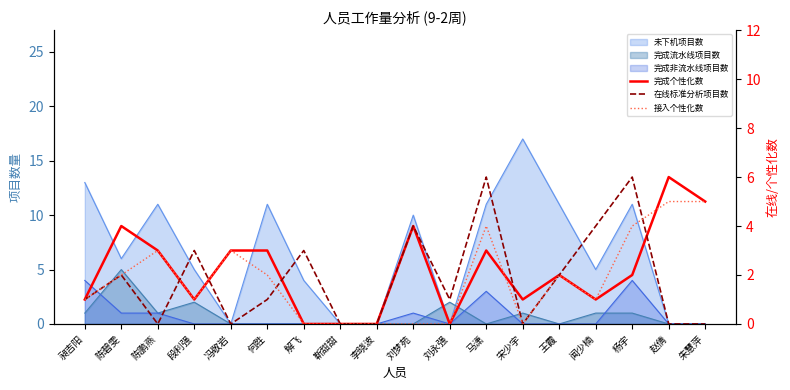

What is the sum of the 完成个性化数 values at 刘永强 and 杨宇?

2